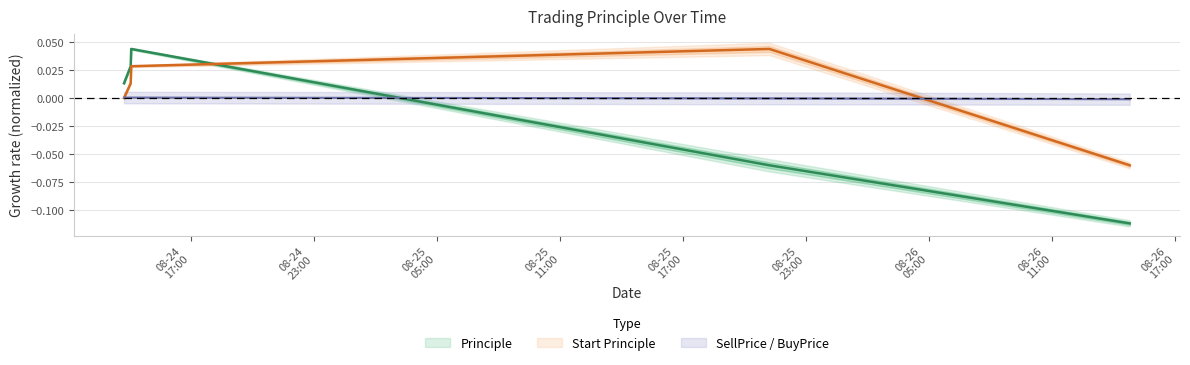

Is it true that Principle equals -0.2 at 2016-08-26 14:47:33?

False